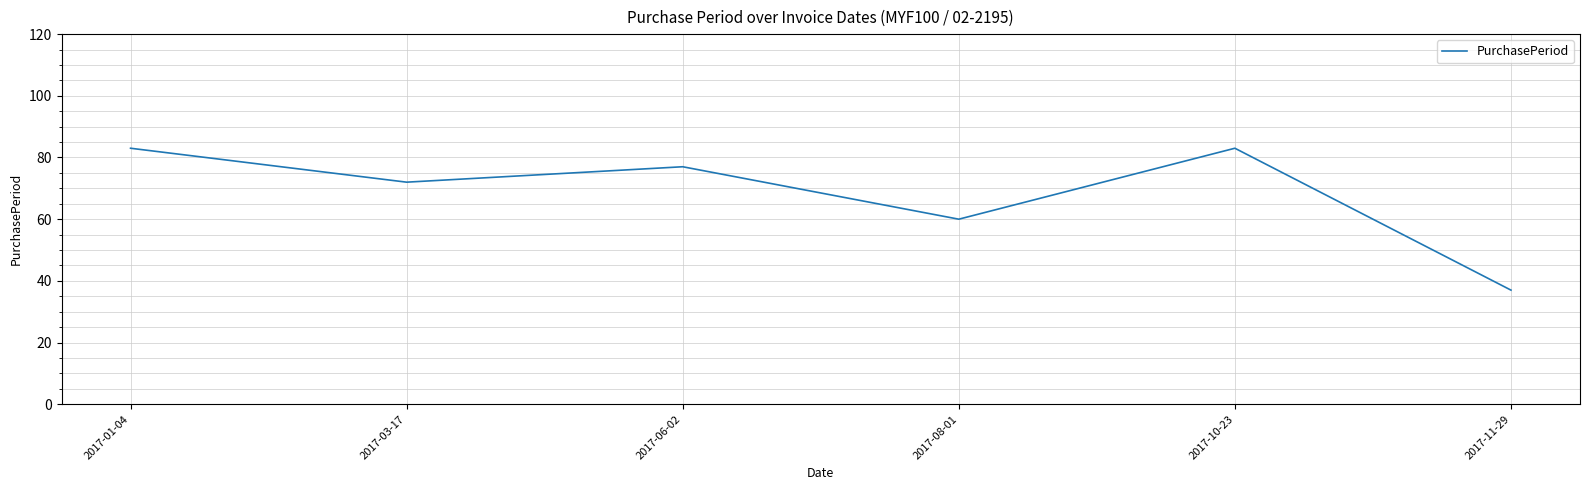

Reading left to right, extract all data points from this chart.

2017-01-04=83	2017-03-17=72	2017-06-02=77	2017-08-01=60	2017-10-23=83	2017-11-29=37